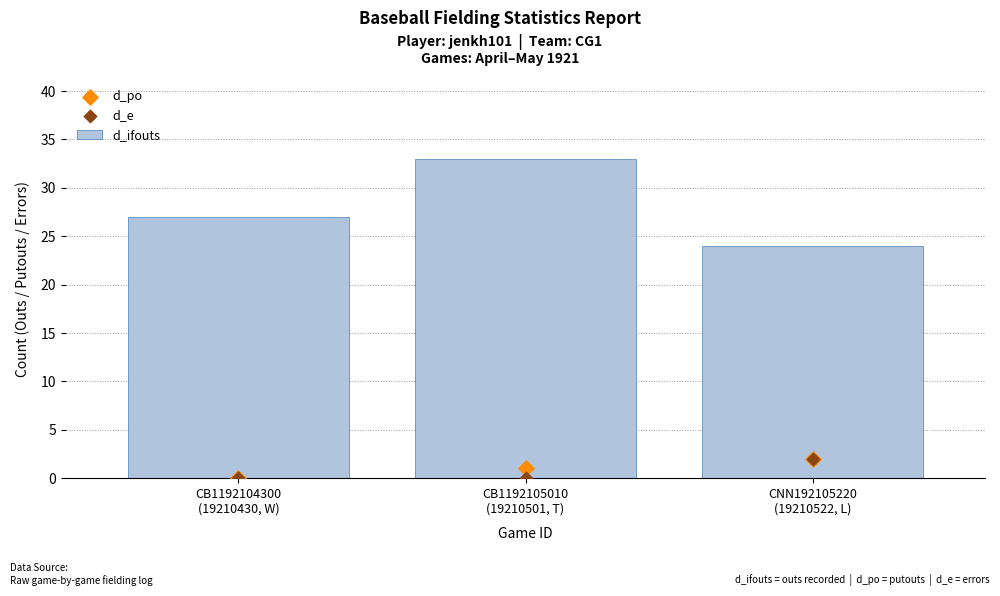

What is the total value across all series at CNN192105220
(19210522, L)?

28